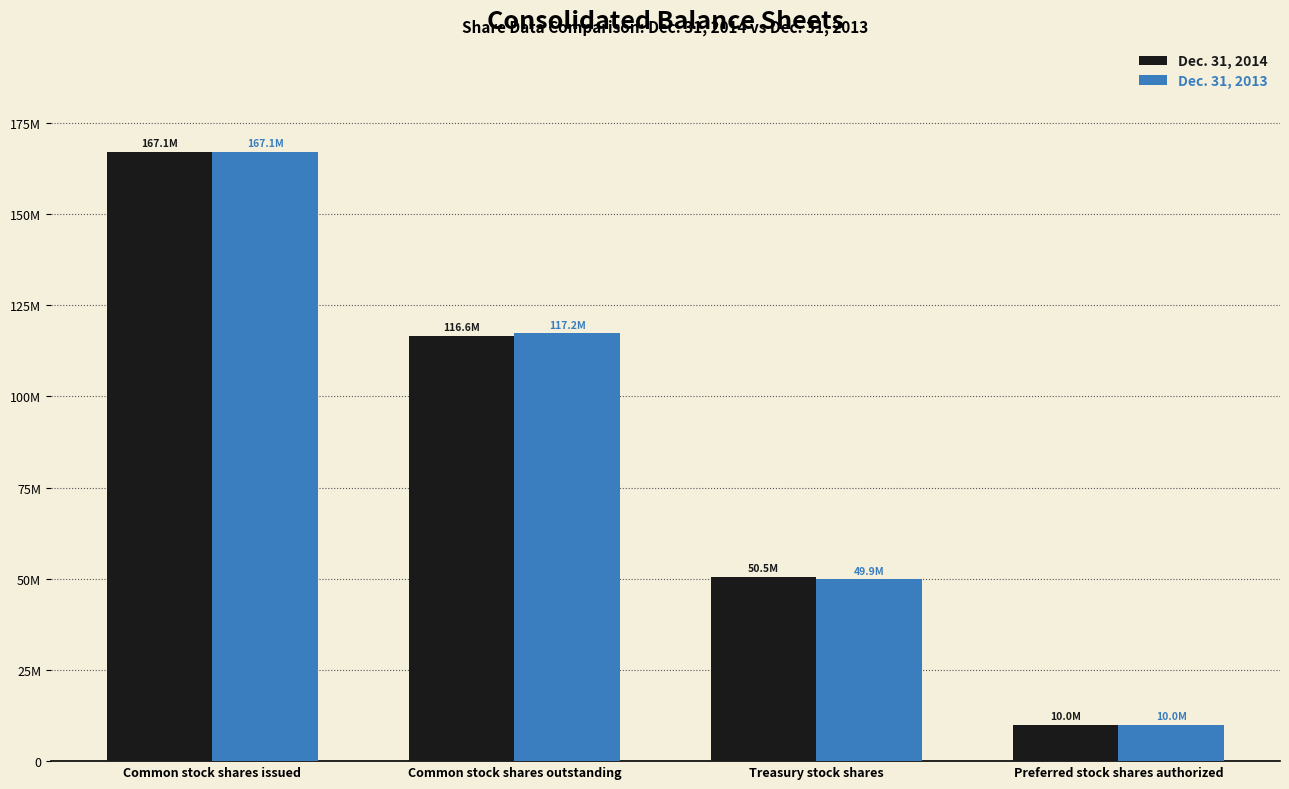

What are all the series names shown in the legend?

Dec. 31, 2014, Dec. 31, 2013